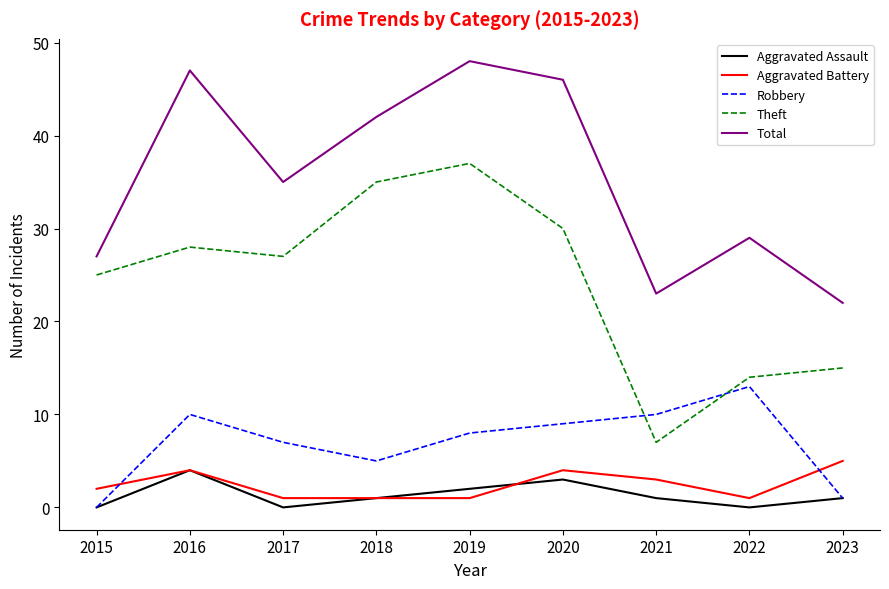

Reading left to right, extract all data points from this chart.

Aggravated Assault: 0	4	0	1	2	3	1	0	1
Aggravated Battery: 2	4	1	1	1	4	3	1	5
Robbery: 0	10	7	5	8	9	10	13	1
Theft: 25	28	27	35	37	30	7	14	15
Total: 27	47	35	42	48	46	23	29	22